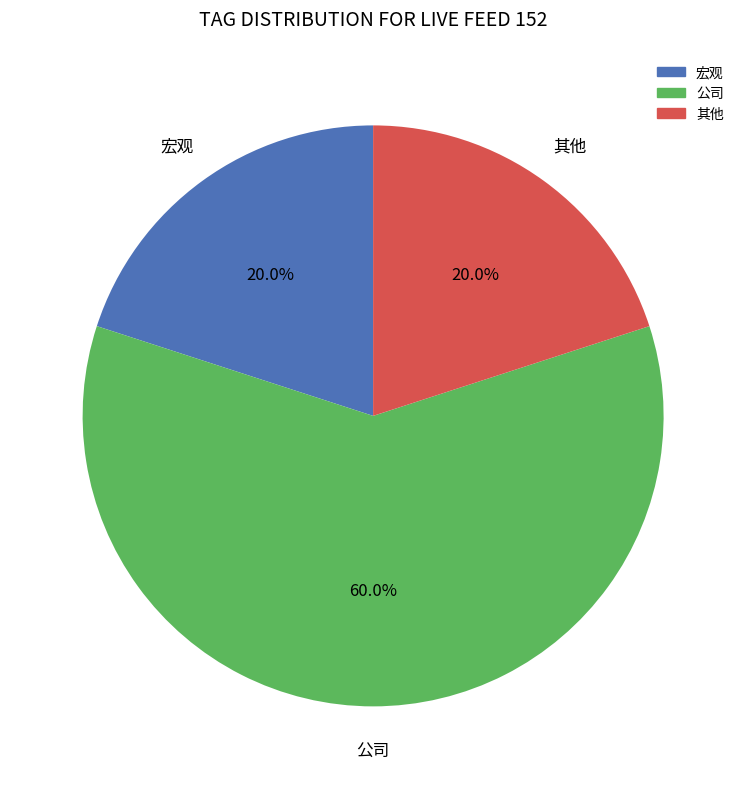

Does any single category account for the majority?

Yes